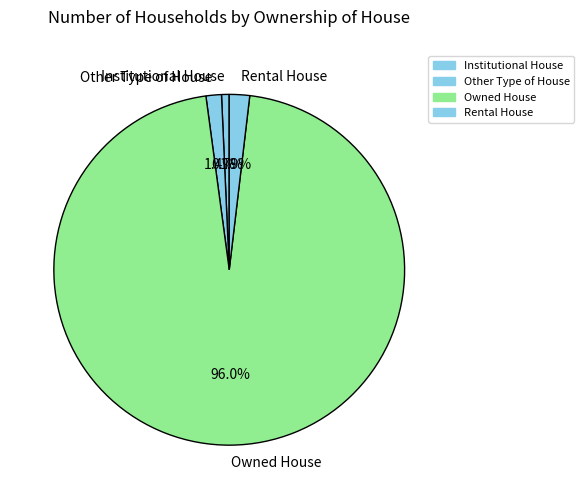

Which category has the biggest portion of the pie?

Owned House